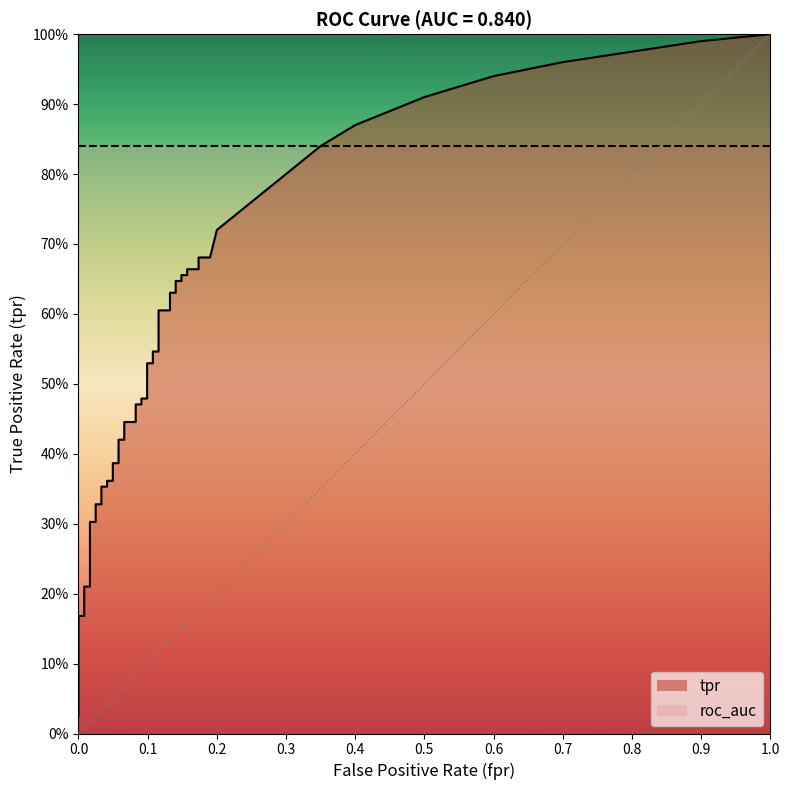

At how many categories does at least one series exceed 0?

40